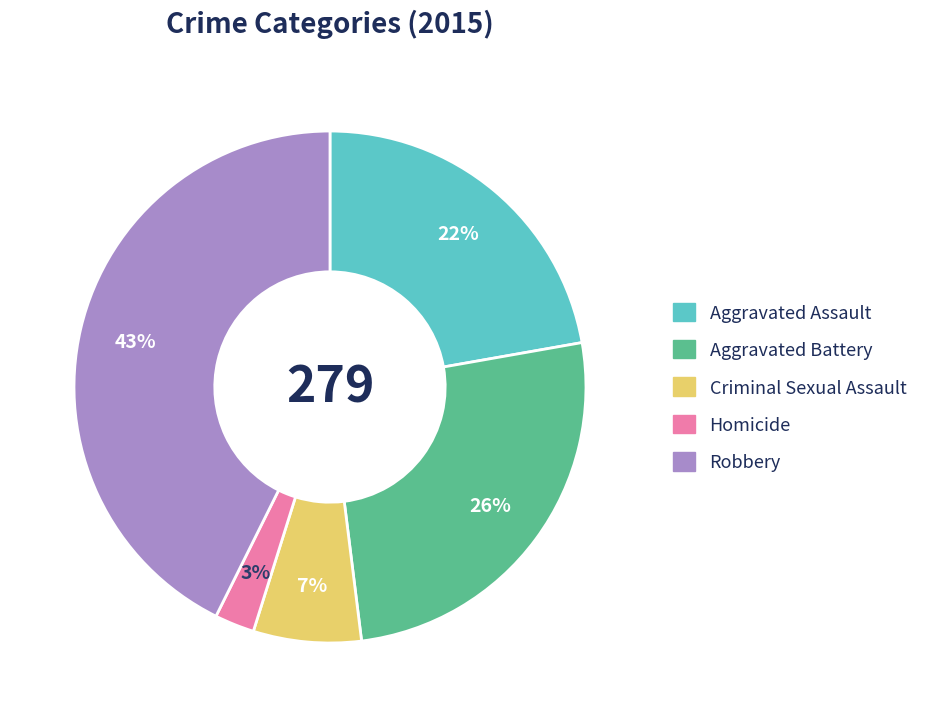

Which has a higher value, Criminal Sexual Assault or Homicide?

Criminal Sexual Assault